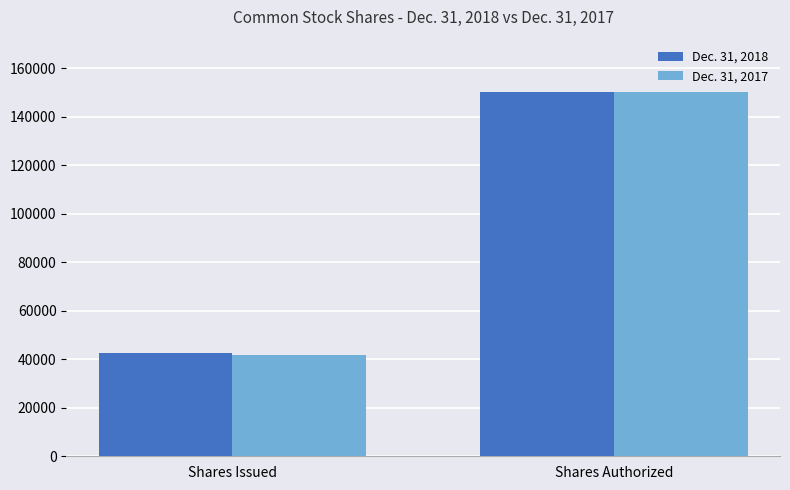

What is the maximum value shown in the chart?

150000